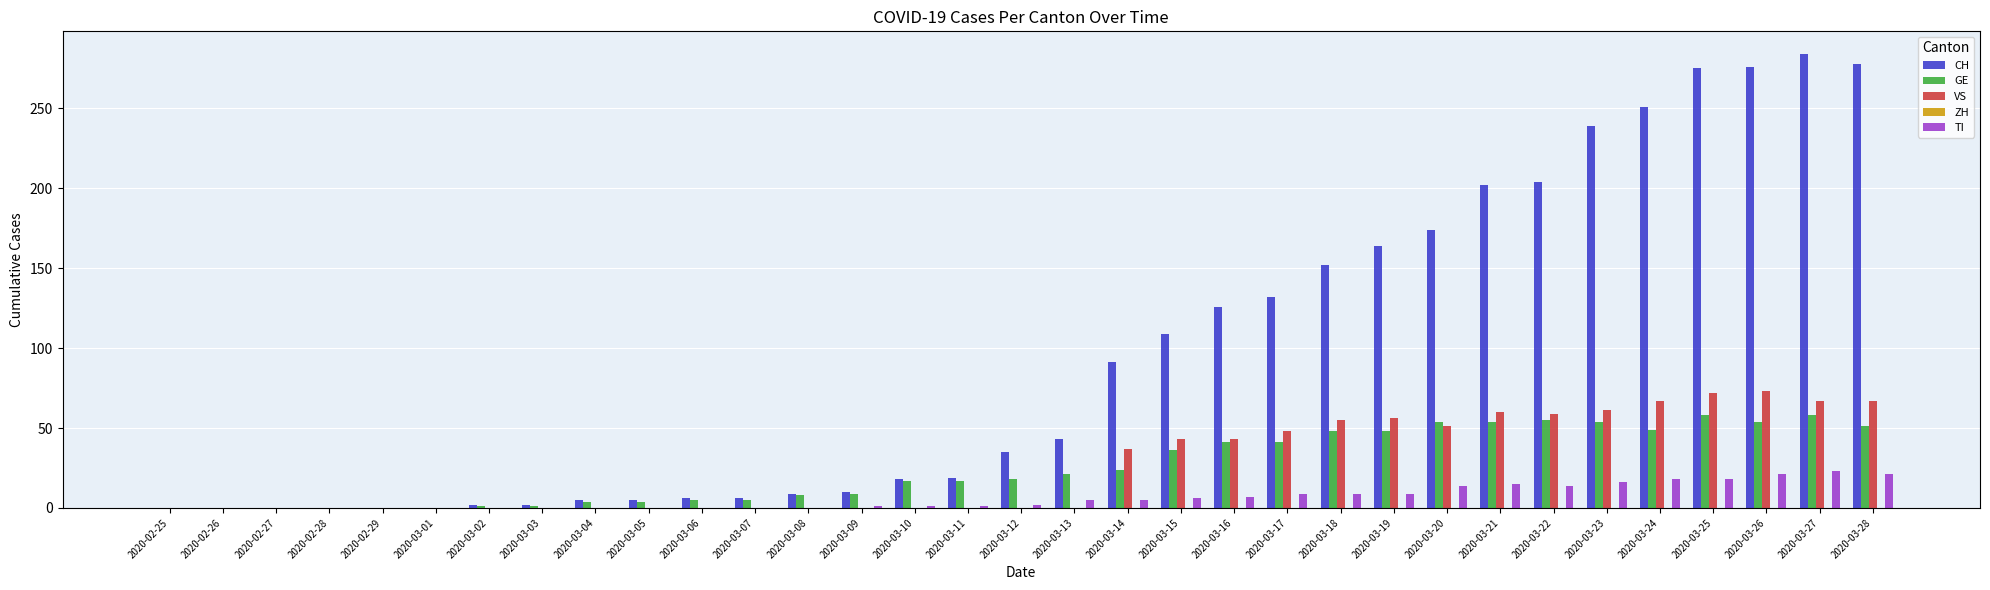

Between 2020-03-15 and 2020-03-20, which series saw the biggest shift?

CH